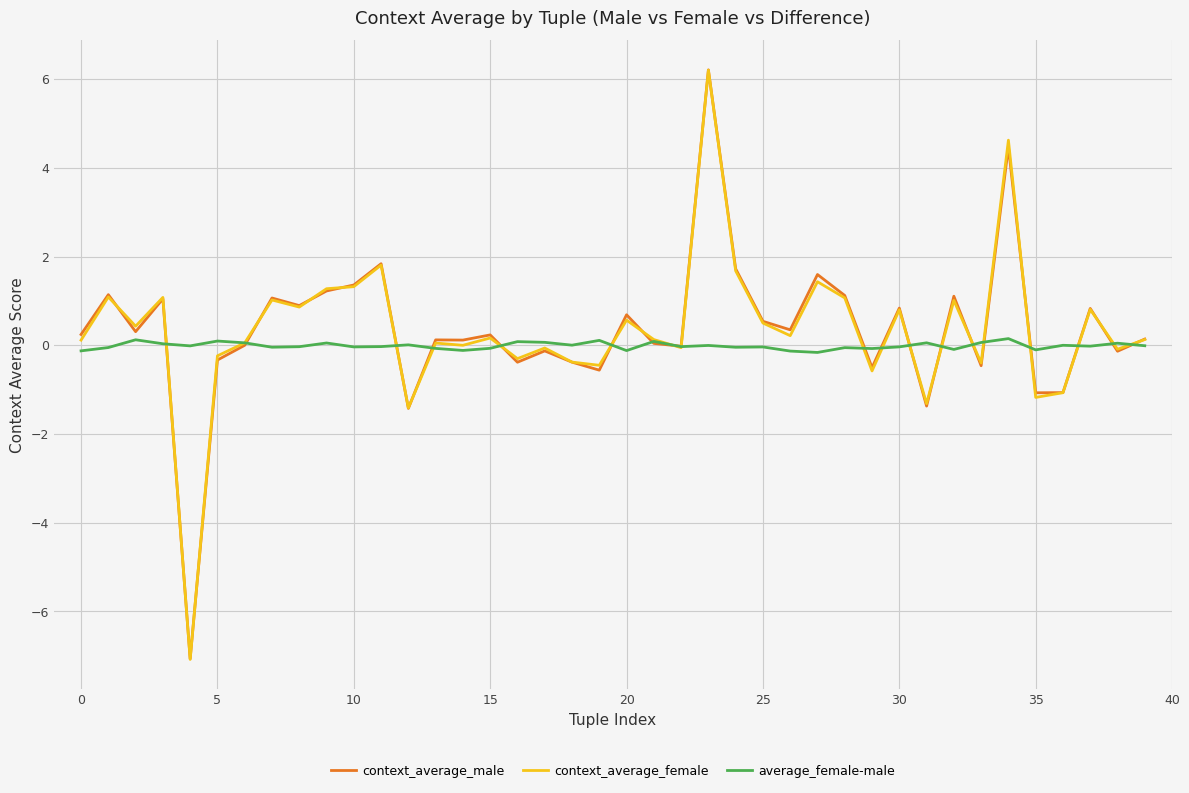

At how many categories does at least one series exceed -2?

40